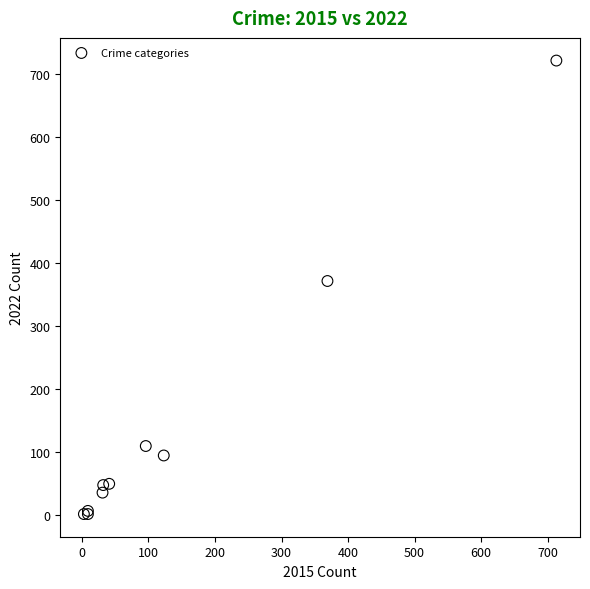

What Y value in the scatter plot is closest to 362?

372